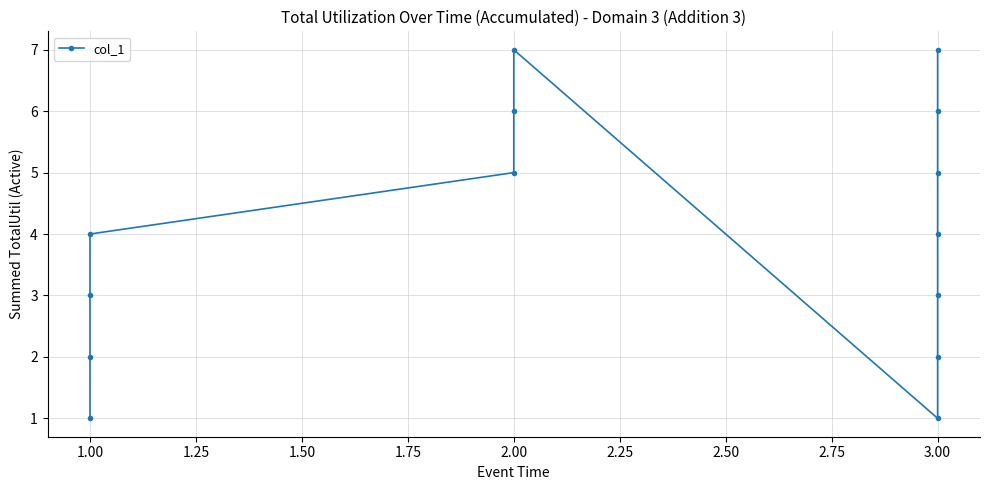

What is the difference between the maximum and minimum values?

6